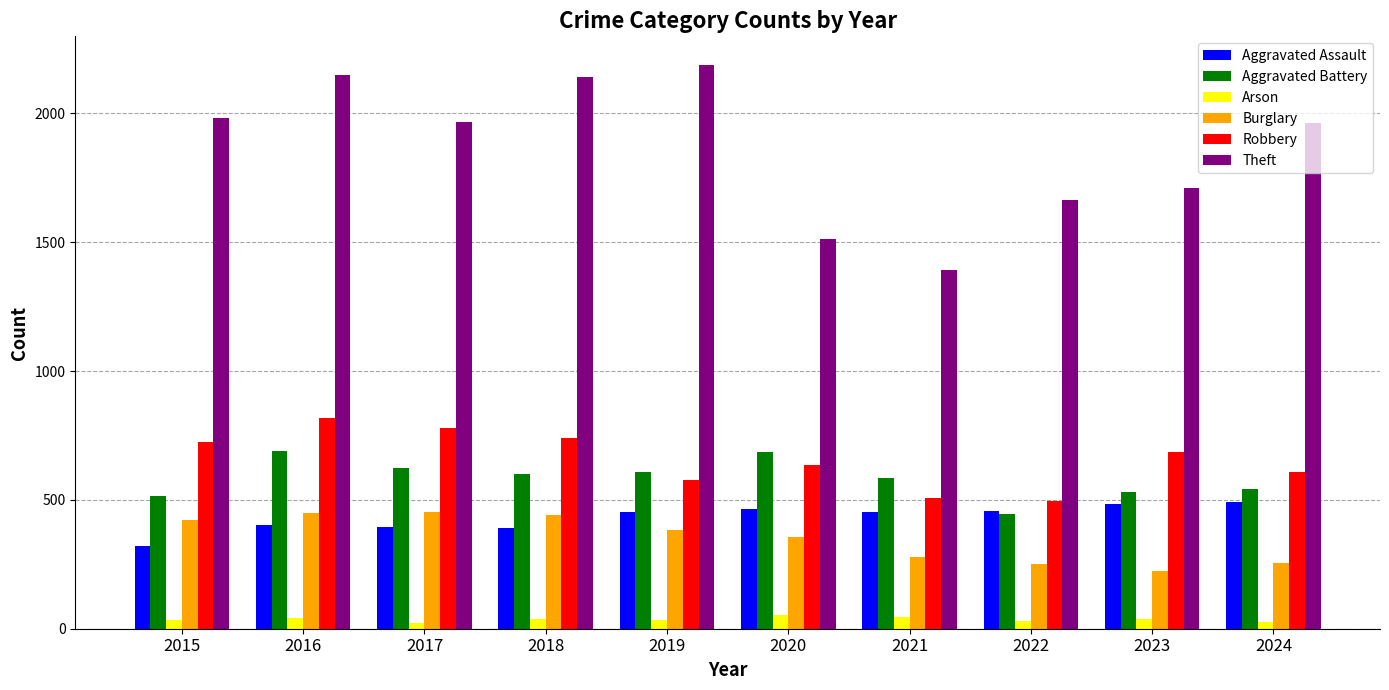

Is the value of Aggravated Battery at 2017 greater than the value of Aggravated Assault at 2018?

Yes